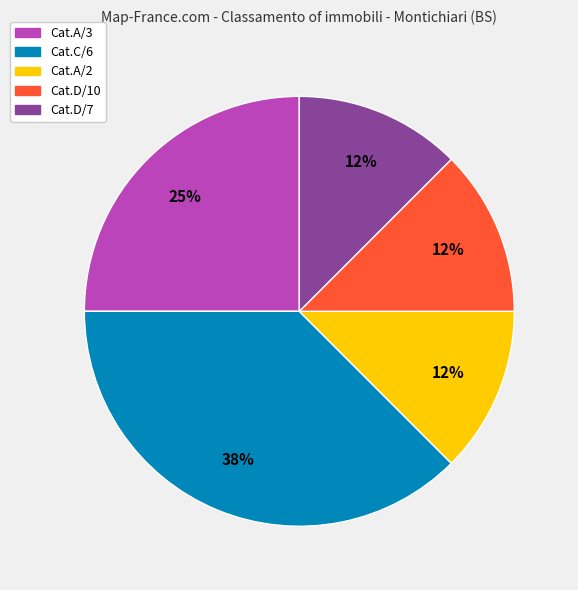

To the nearest percent, what is the average slice percentage?

20%